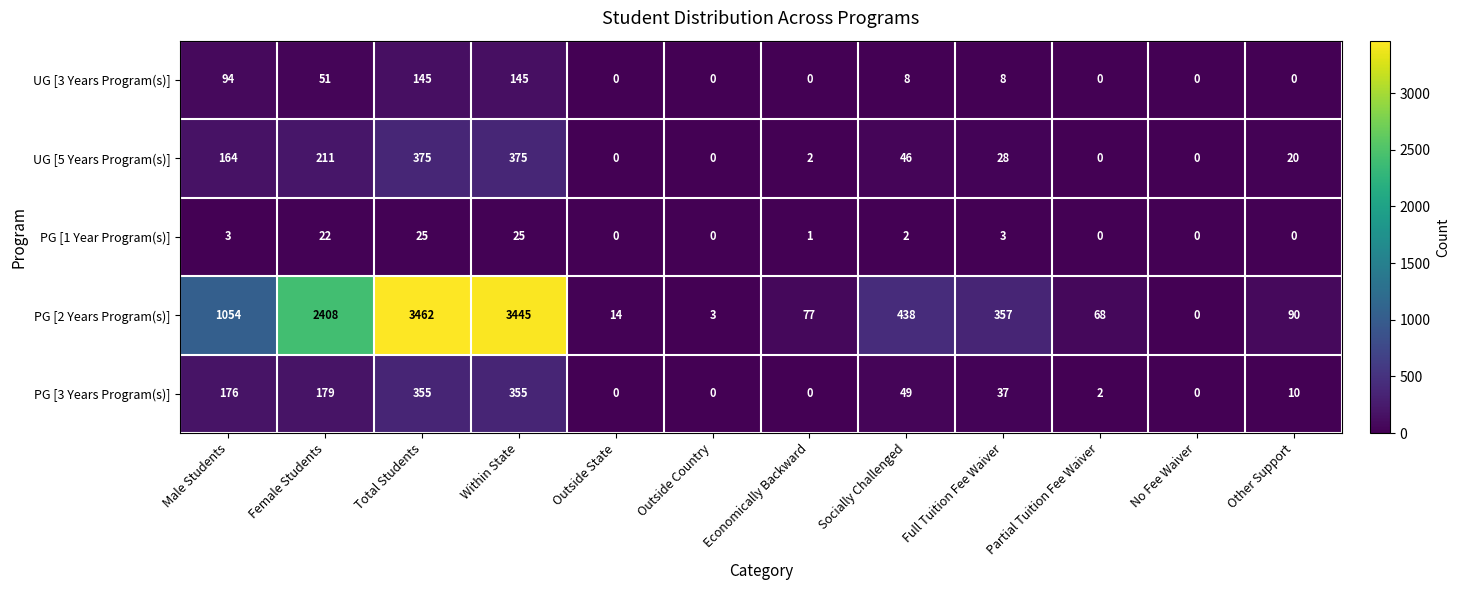

True or false: PG [2 Years Program(s)] has a value of 3462 at Total Students.

True